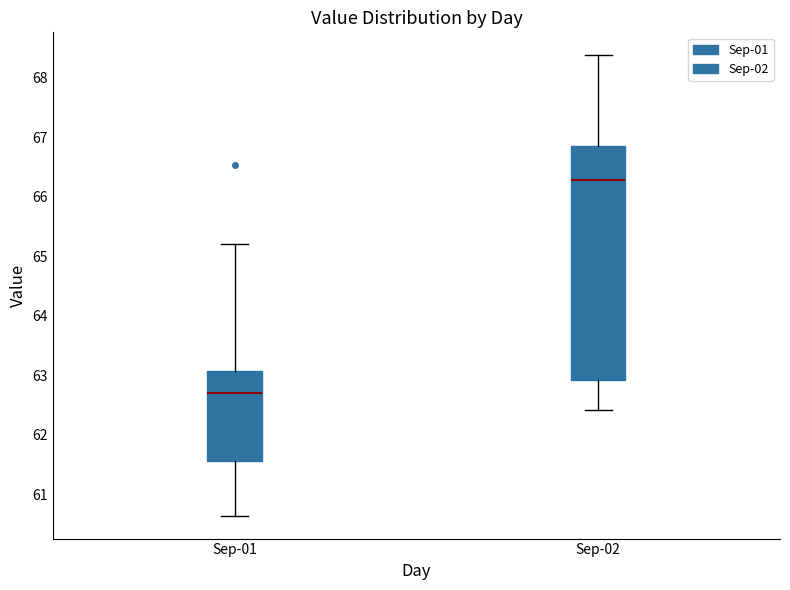

Which box's median line is the lowest?

Sep-01